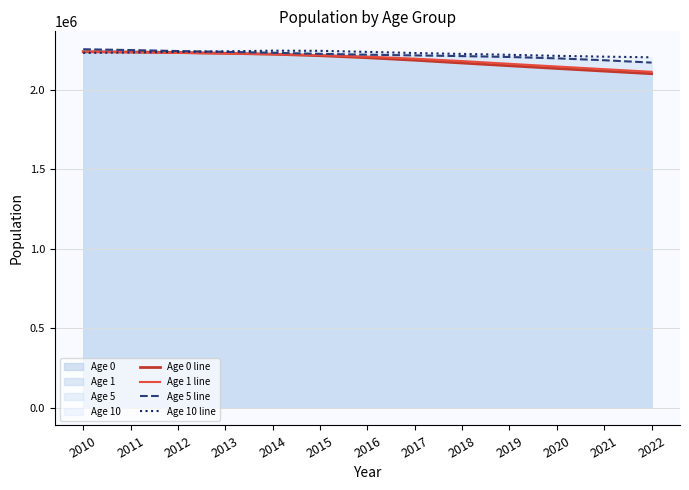

The Age 0 line series shows 3467236 at 2018. True or false?

False